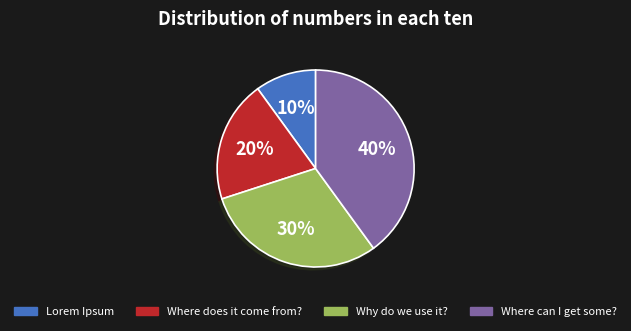

Is there any slice that represents more than half of the pie?

No